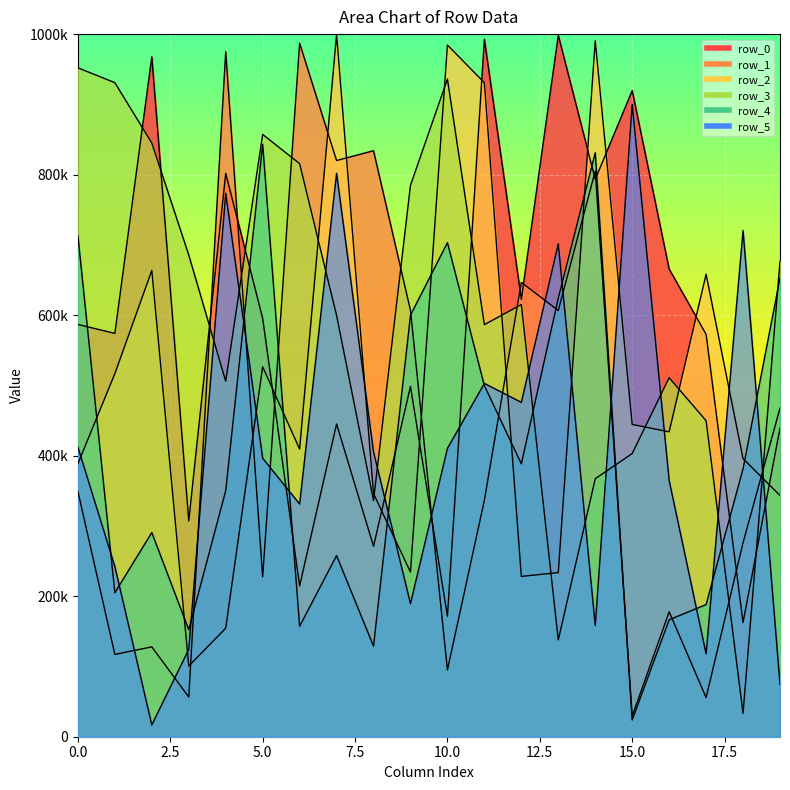

Which label corresponds to the largest value in the chart?

7